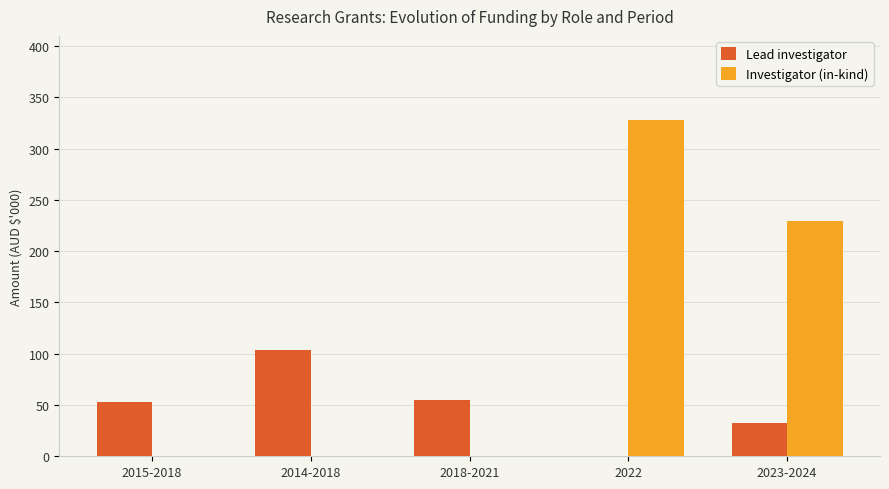

The Lead investigator series shows 0.0 at 2022. True or false?

True